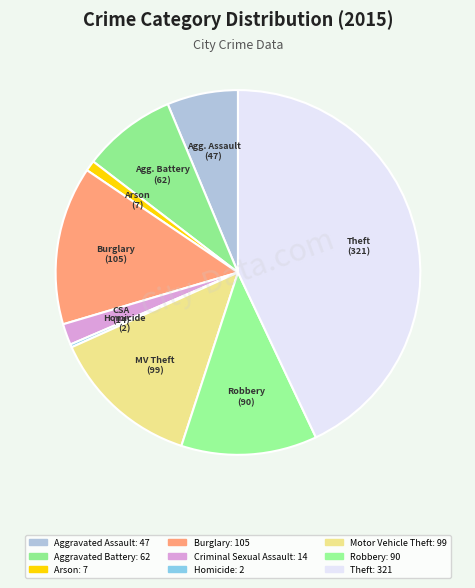

The Robbery slice represents 3% of the pie. True or false?

False